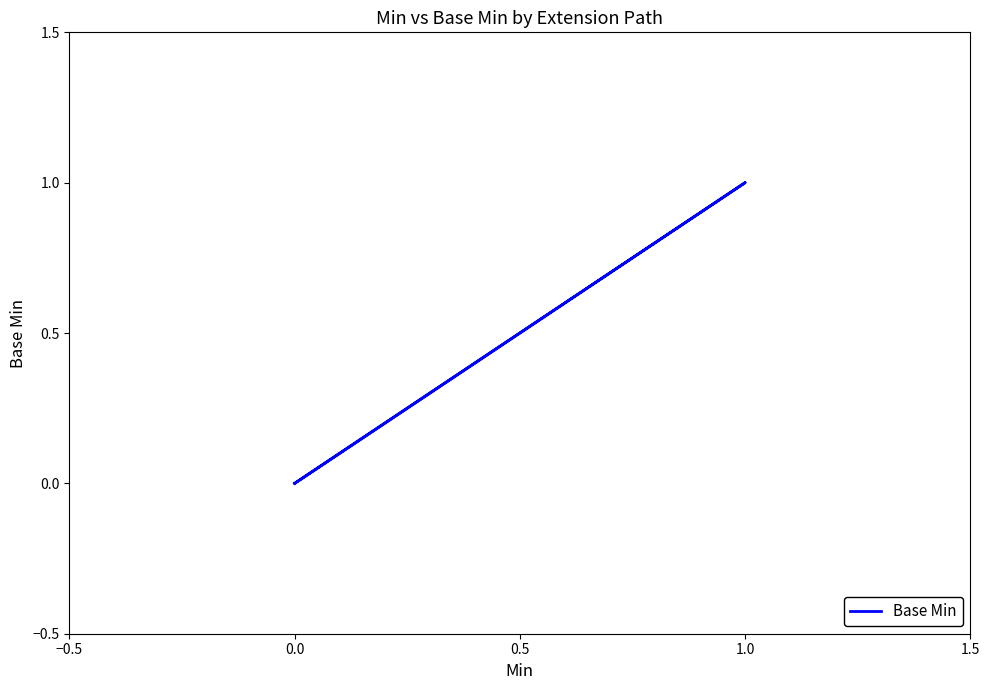

What is the maximum value shown in the chart?

1